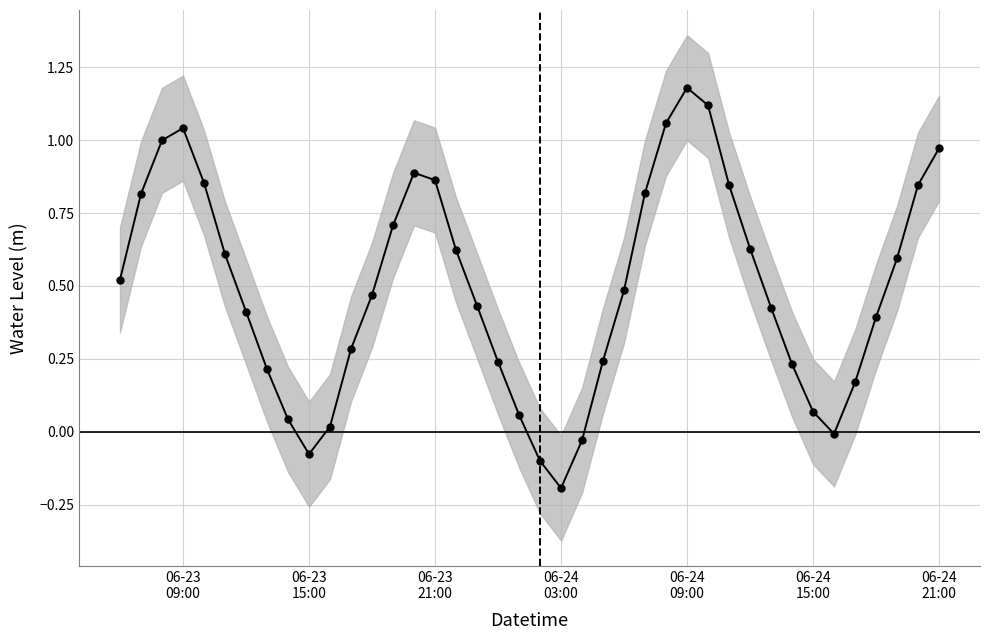

What is the value of the 38th point from the left?

0.6